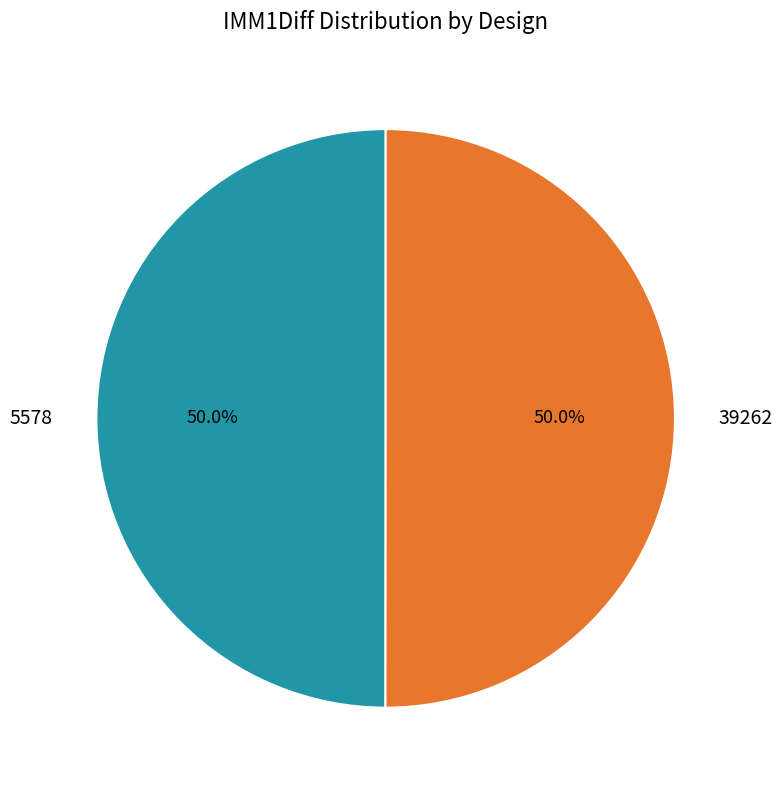

Combined, what portion of the pie is 5578 and 39262?

100.0%